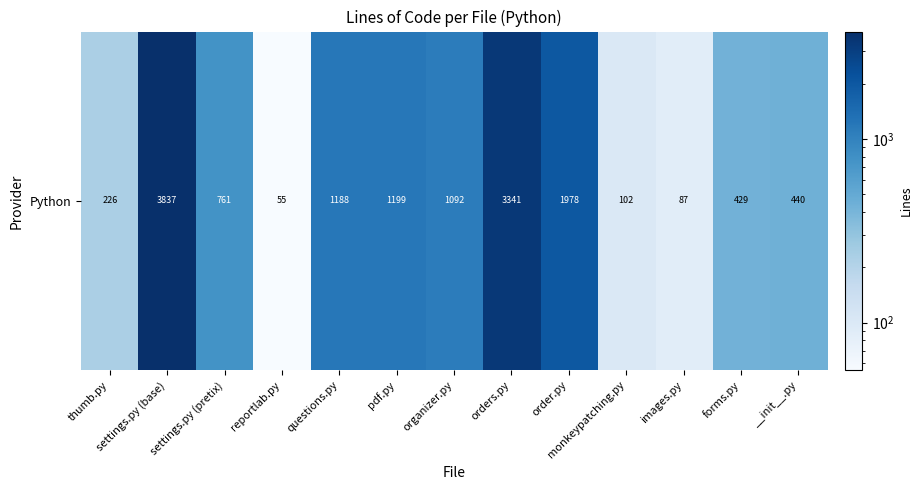

Reading left to right, extract all data points from this chart.

thumb.py=226	settings.py (base)=3837	settings.py (pretix)=761	reportlab.py=55	questions.py=1188	pdf.py=1199	organizer.py=1092	orders.py=3341	order.py=1978	monkeypatching.py=102	images.py=87	forms.py=429	__init__.py=440